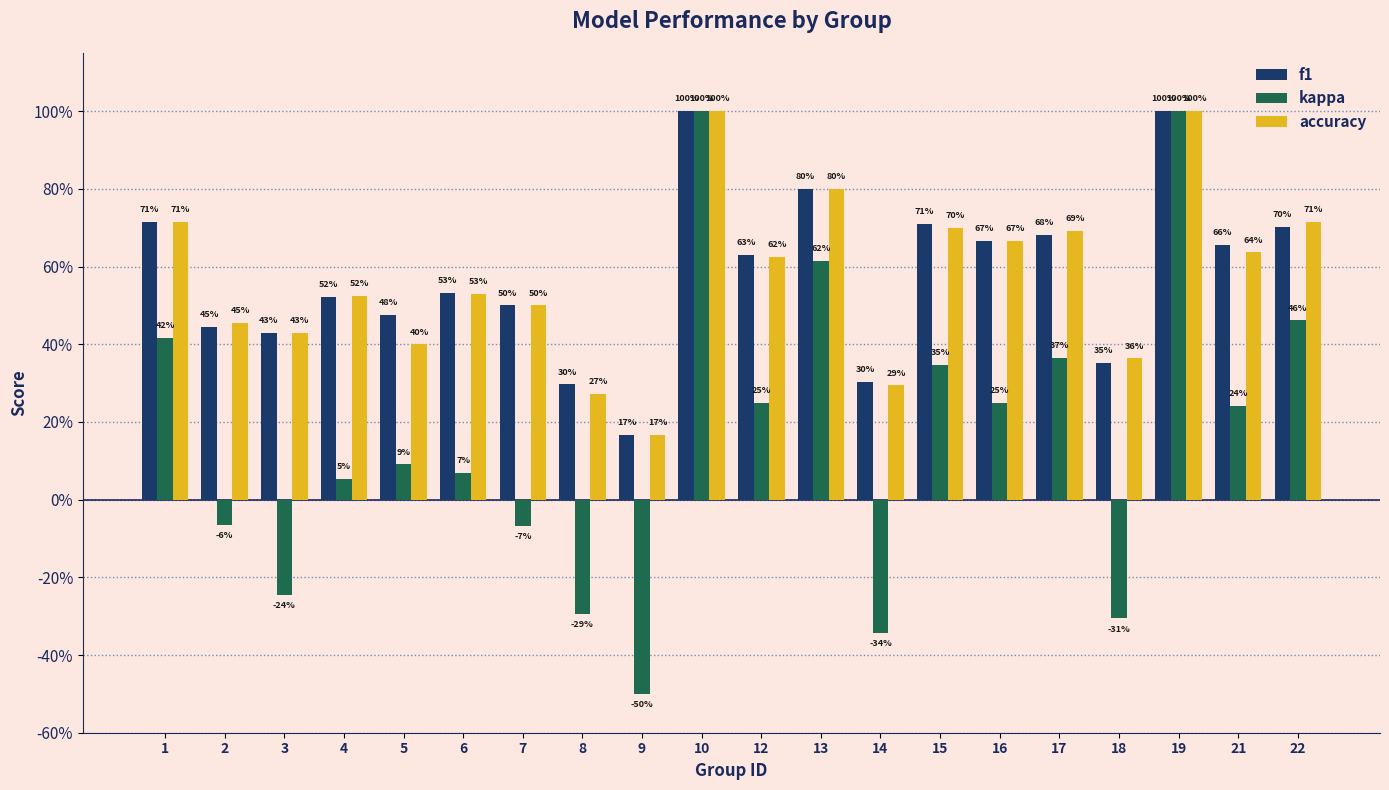

The f1 series shows 0.5 at 4. True or false?

True